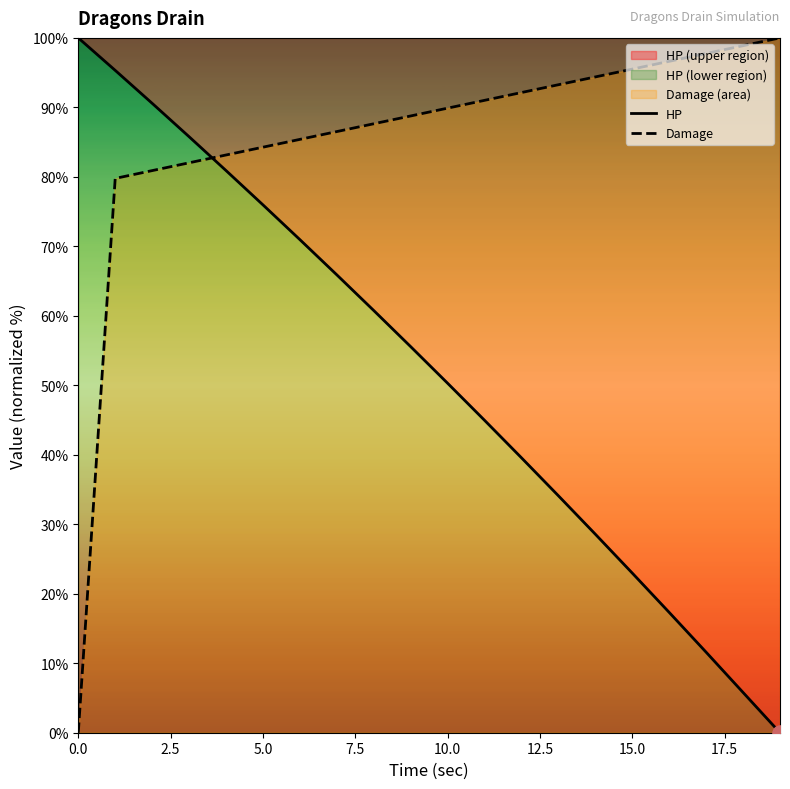

Which series has the widest spread of Y values?

HP